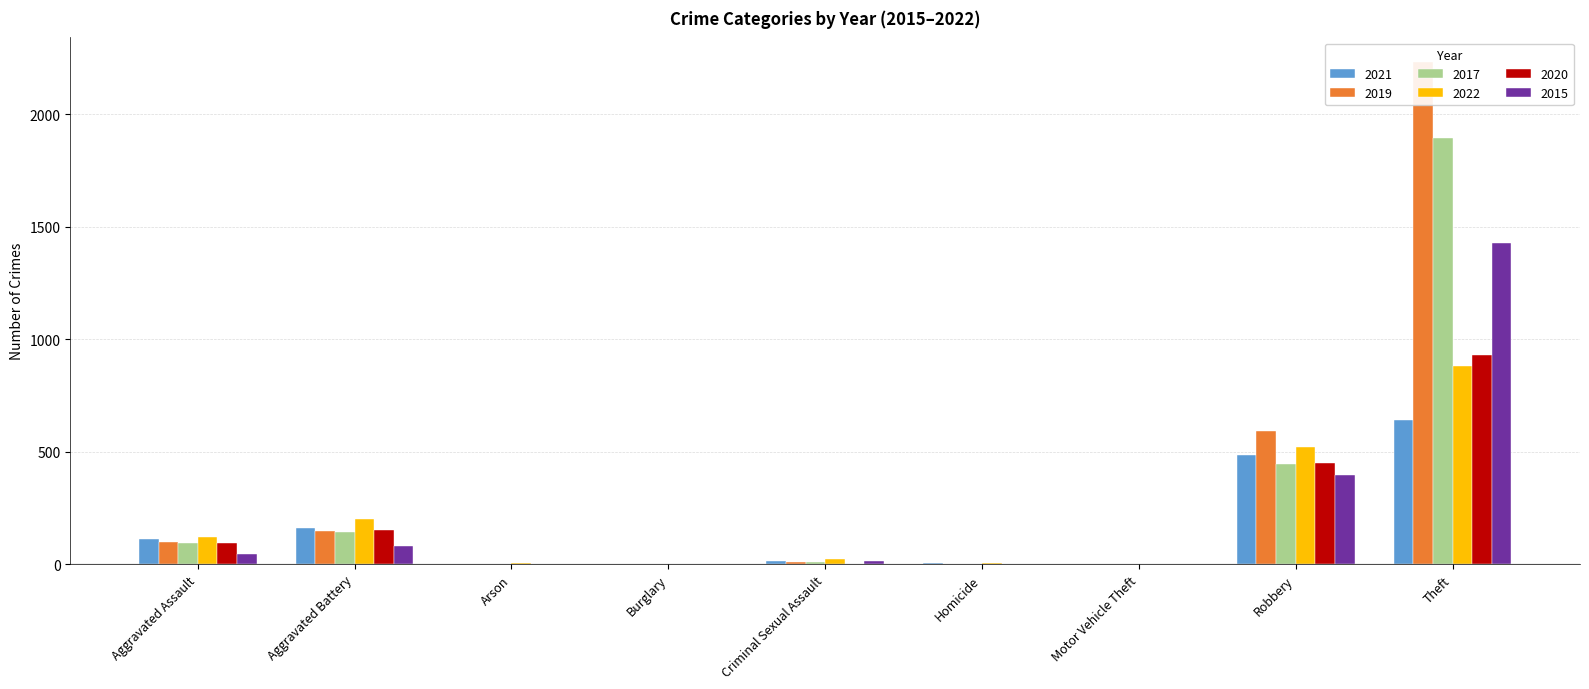

True or false: 2022 has a value of 538 at Theft.

False